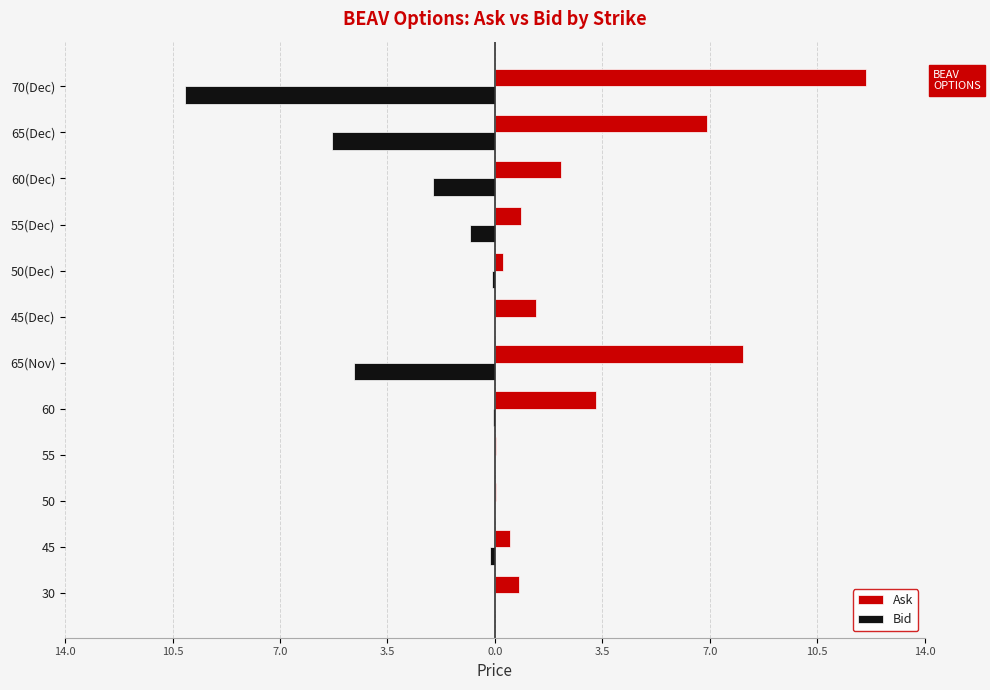

What are all the series names shown in the legend?

Ask, Bid